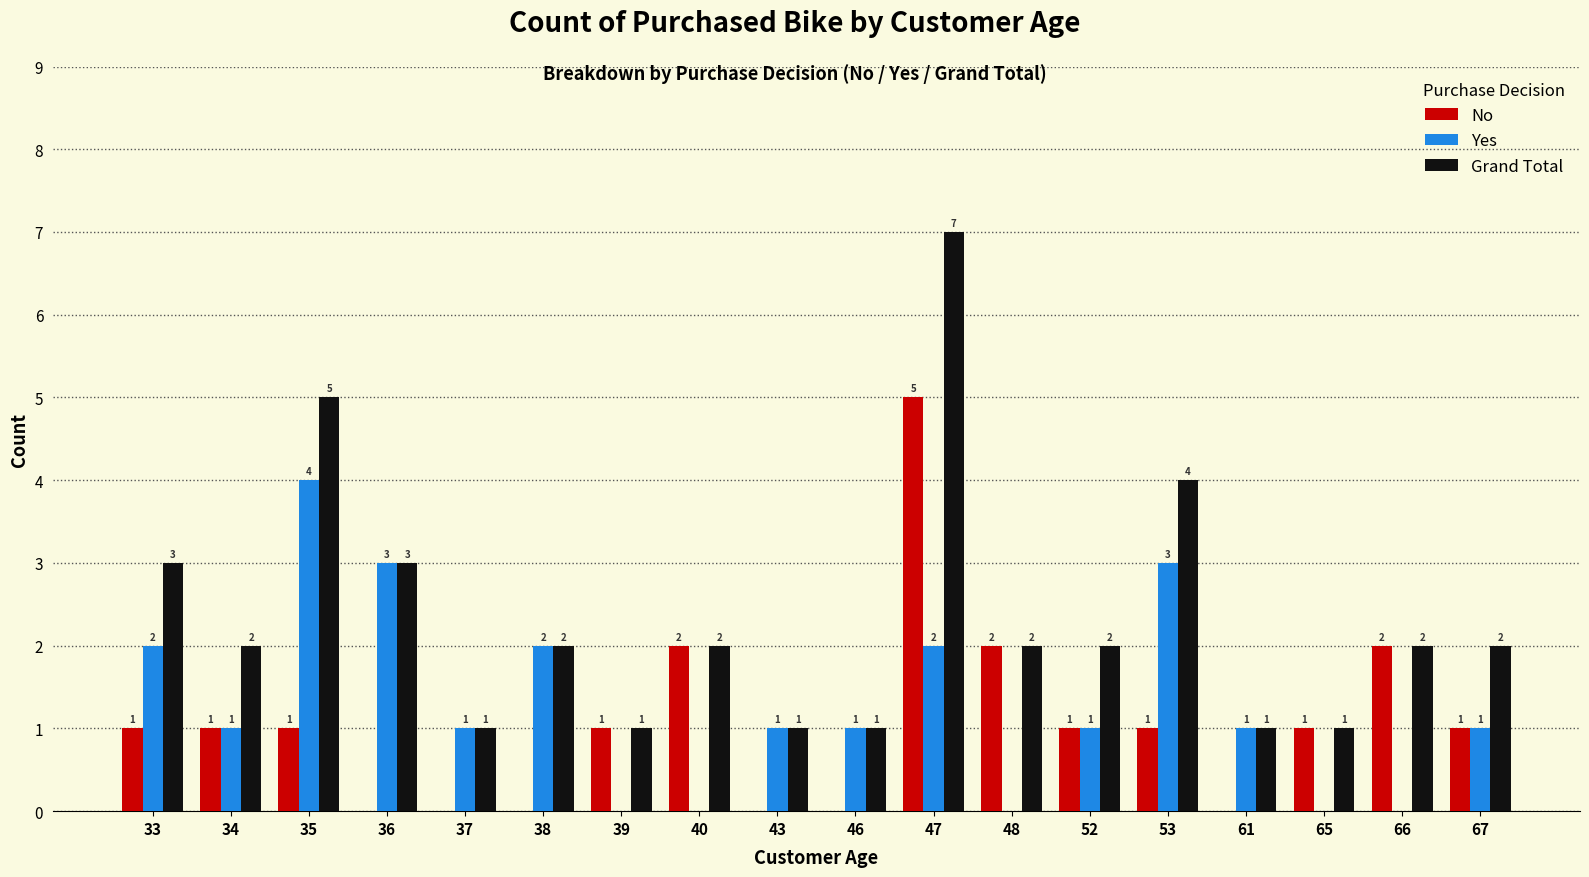

Is it true that Yes equals 0 at 66?

True